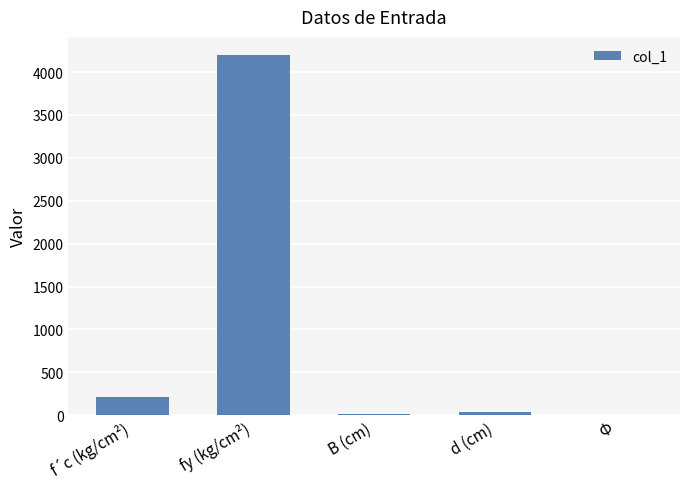

Which has a higher value, fy (kg/cm²) or f´c (kg/cm²)?

fy (kg/cm²)